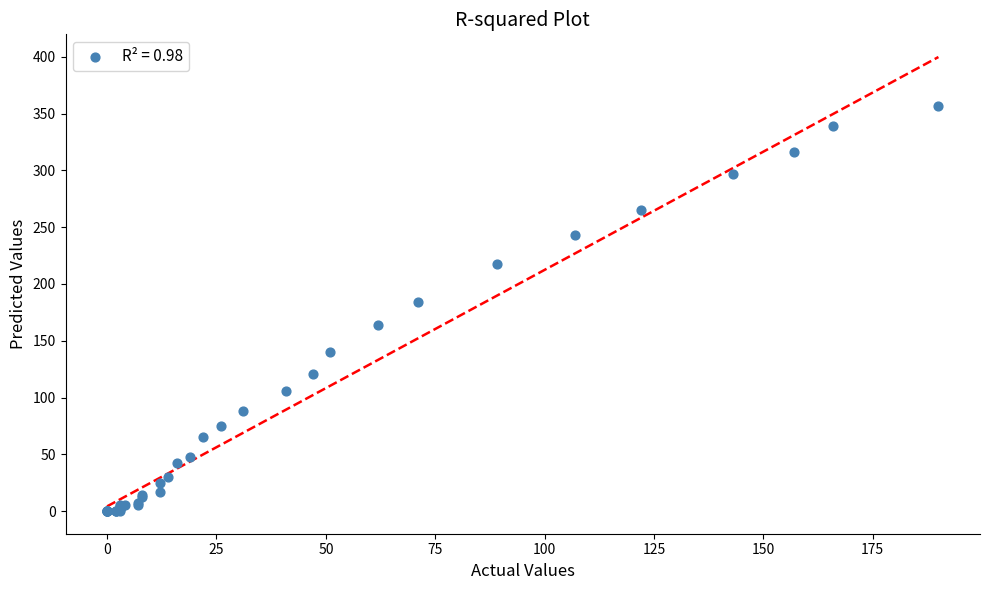

What Y value in the scatter plot is closest to 178?

184